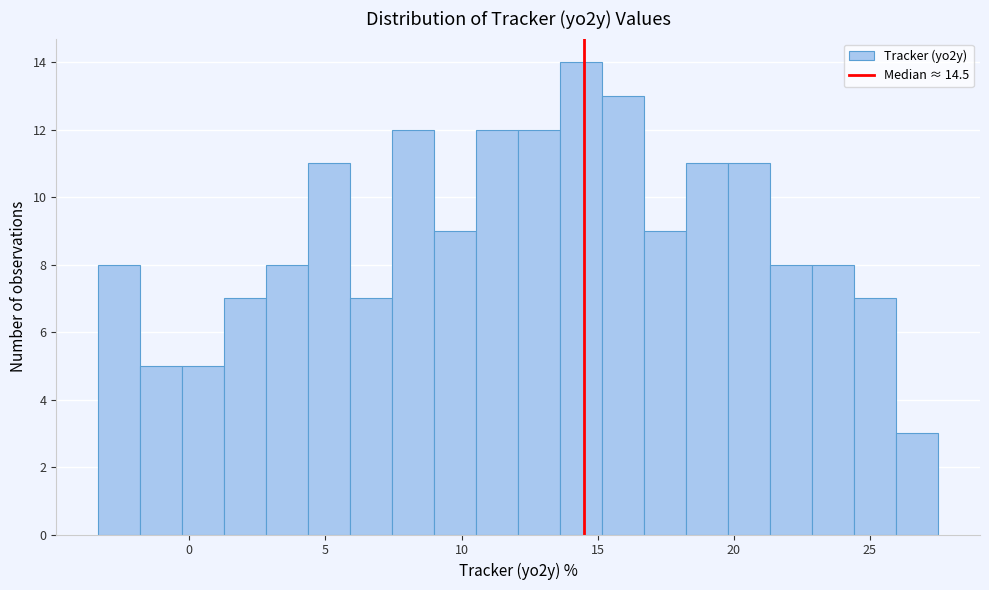

Around what value on the x-axis is the tallest bar? Give the approximate position of its centre, as read against the axis.

14.5